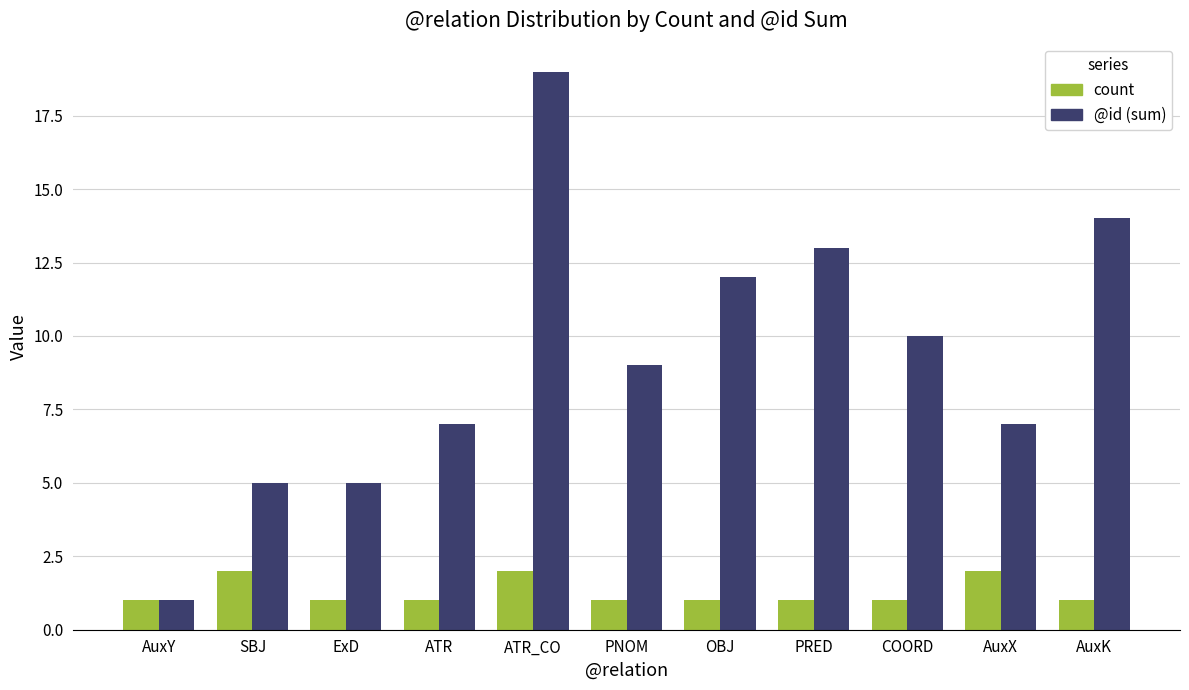

What is the total value across all series at SBJ?

7